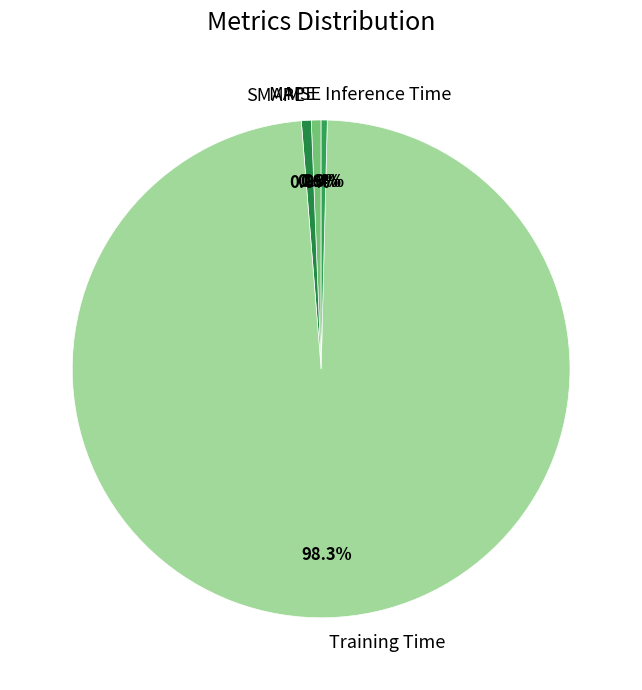

What percentage do MAPE and Inference Time together represent?

1.0%